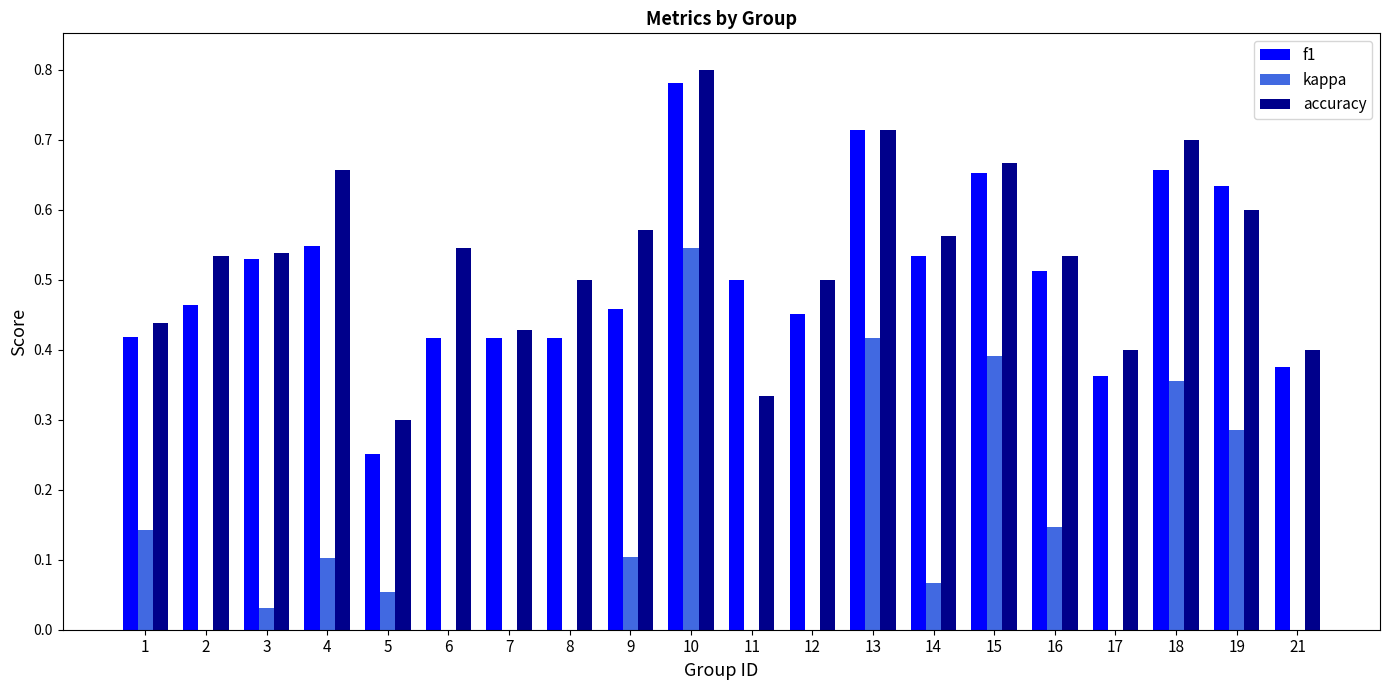

What is the greatest value displayed?

0.8